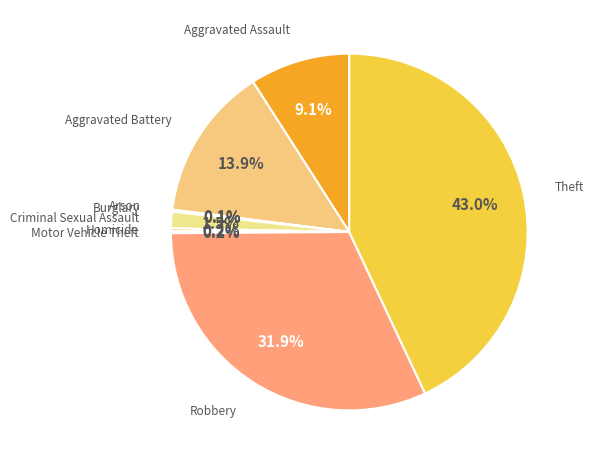

What percentage is the Aggravated Battery slice, to the nearest percent?

14%